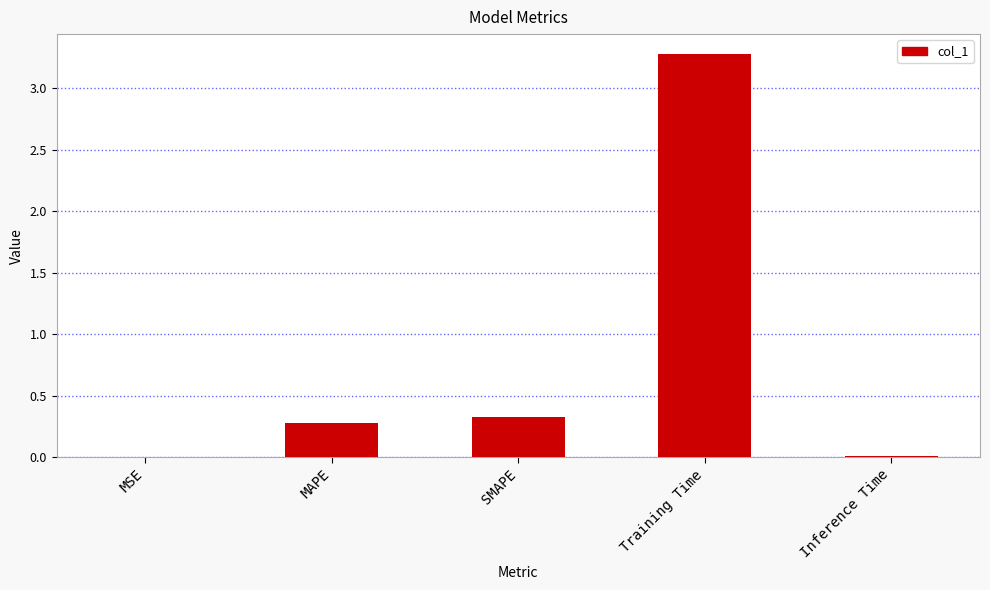

Which has a higher value, Inference Time or Training Time?

Training Time